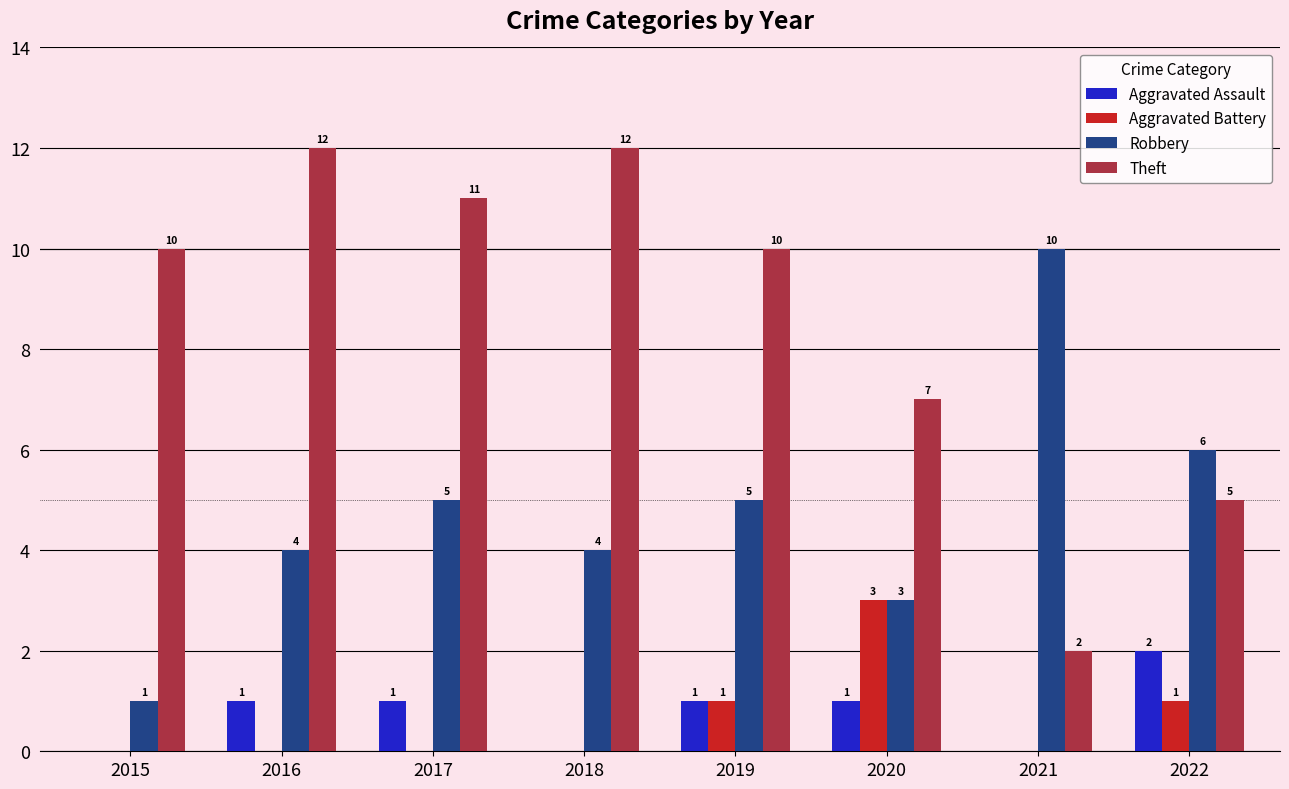

Read the Theft value at 2016, to the nearest 10.

10